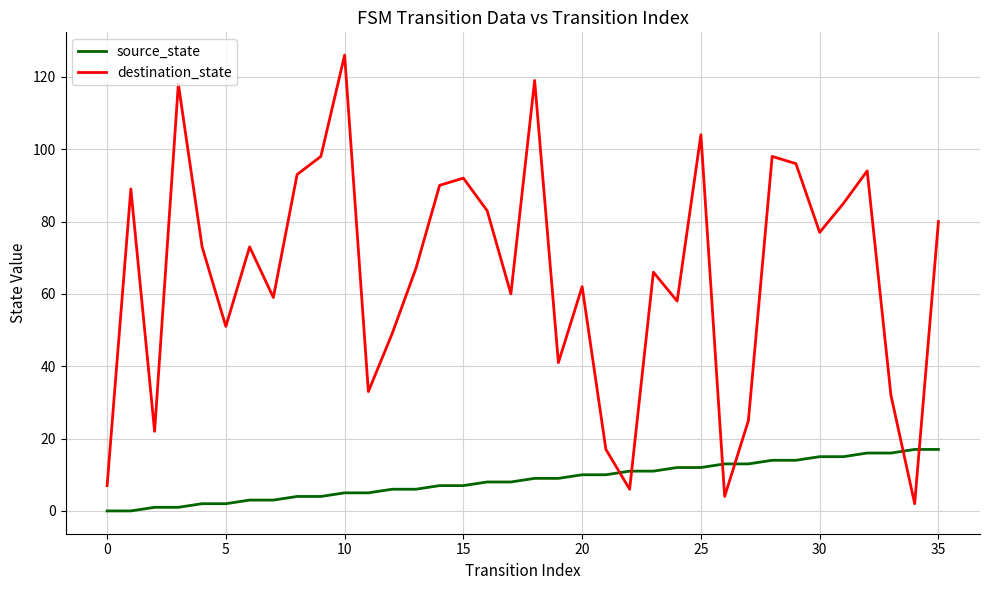

Which series has the largest range (max minus min)?

destination_state